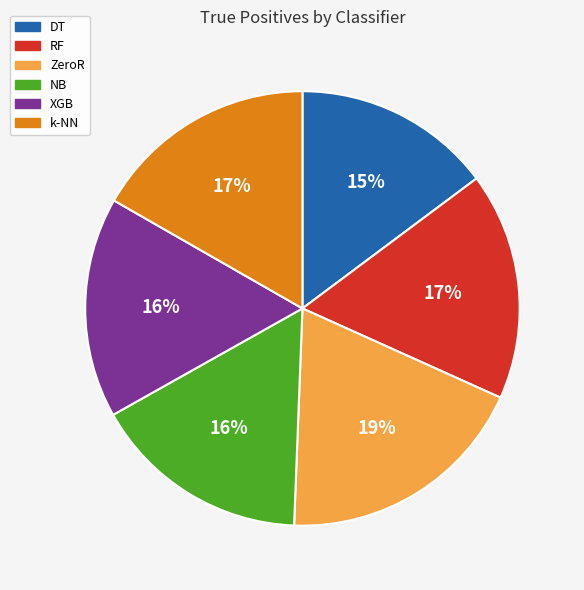

To the nearest percent, what portion does DT represent?

15%